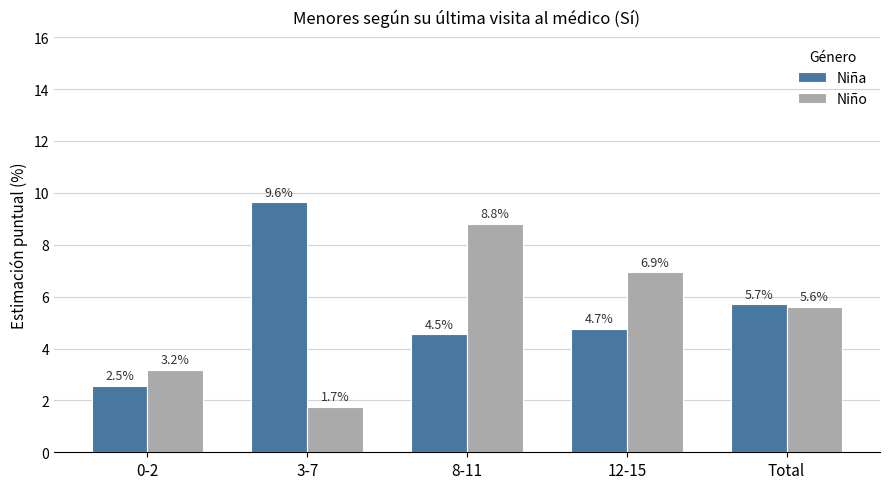

What is the maximum value for Niño?

8.8